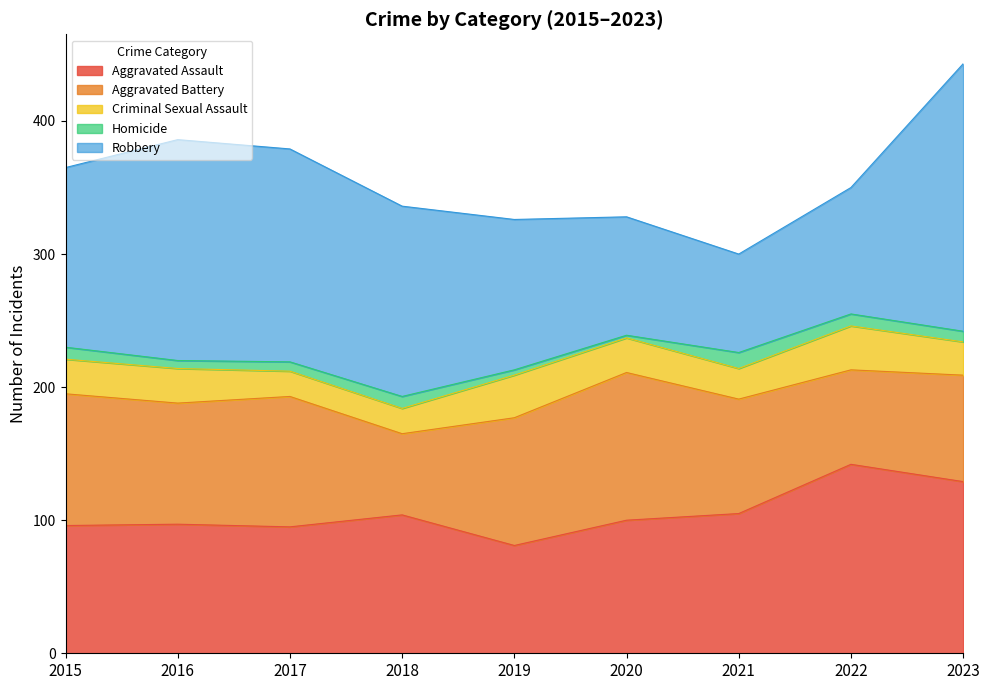

Which category has the highest value in the Aggravated Assault series?

2022